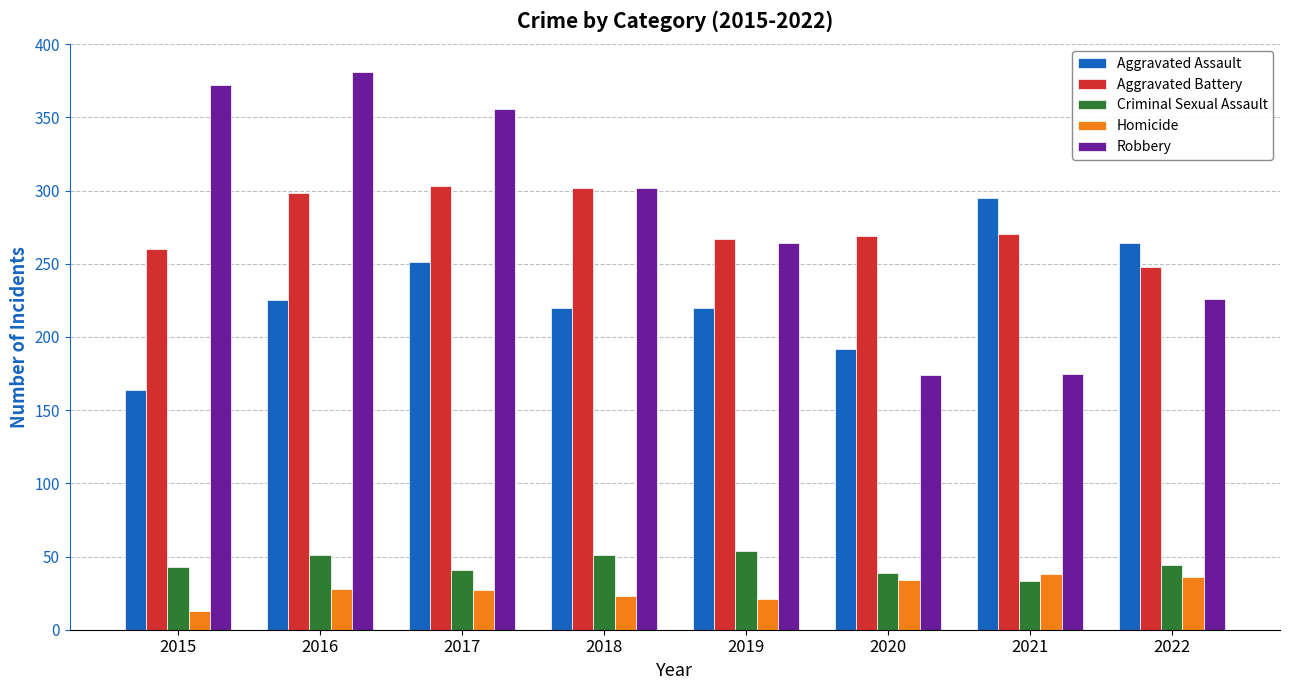

What is the approximate value of Criminal Sexual Assault at 2018, to the nearest 5?

50